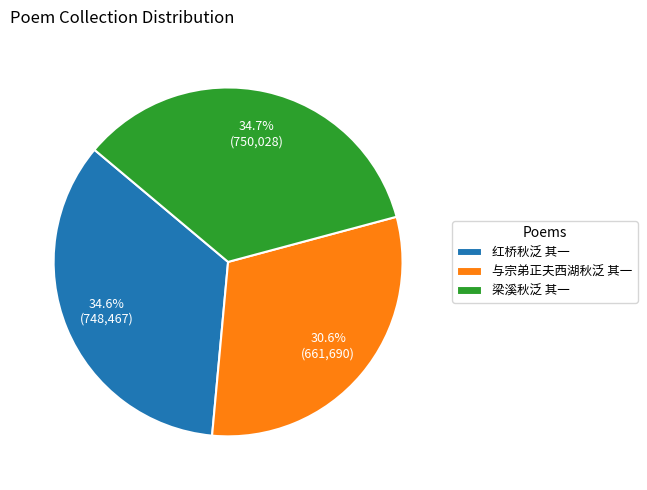

What portion of the pie excludes 梁溪秋泛 其一?

65.3%